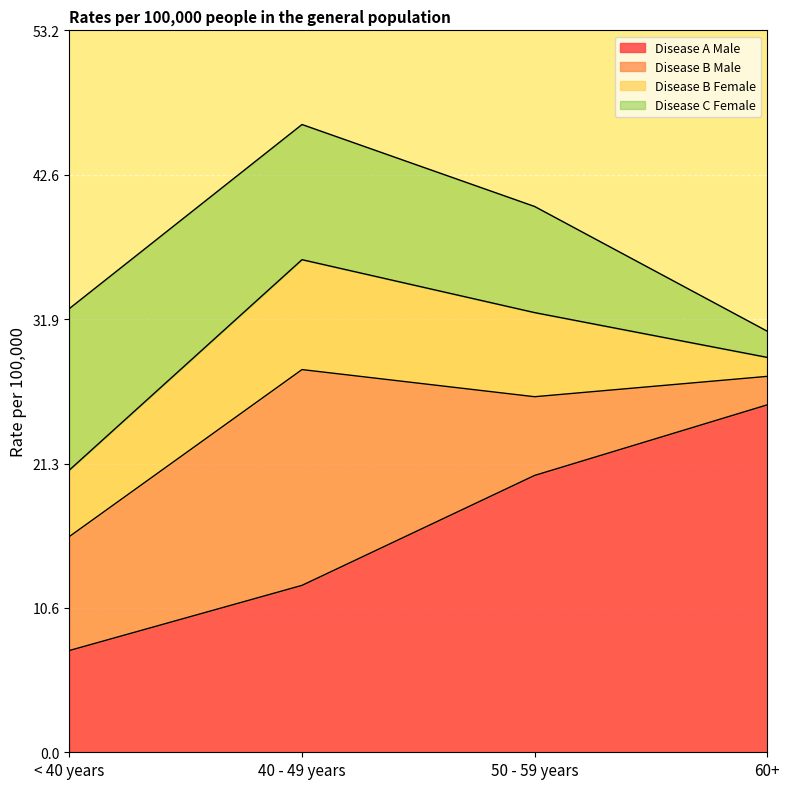

Reading left to right, transcribe all the data shown in this chart.

Disease A Male: < 40 years=7.5	40 - 49 years=12.3	50 - 59 years=20.4	60+=25.6
Disease B Male: < 40 years=8.4	40 - 49 years=15.9	50 - 59 years=5.8	60+=2.1
Disease B Female: < 40 years=4.9	40 - 49 years=8.1	50 - 59 years=6.2	60+=1.4
Disease C Female: < 40 years=11.9	40 - 49 years=10.0	50 - 59 years=7.8	60+=1.9